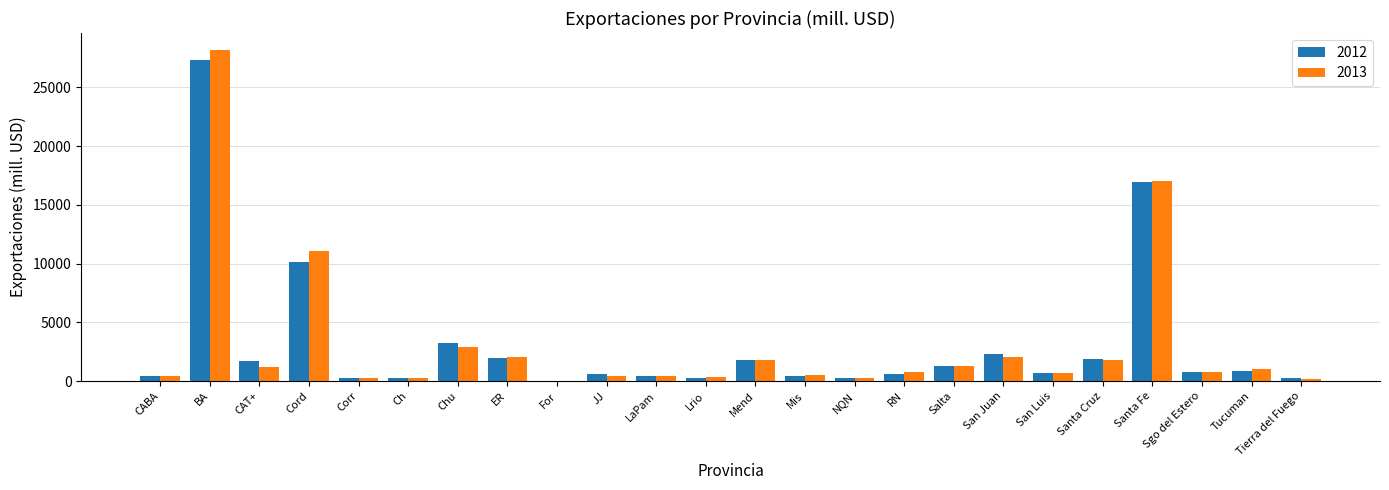

Is the value of 2013 at CAT+ greater than the value of 2012 at Santa Fe?

No